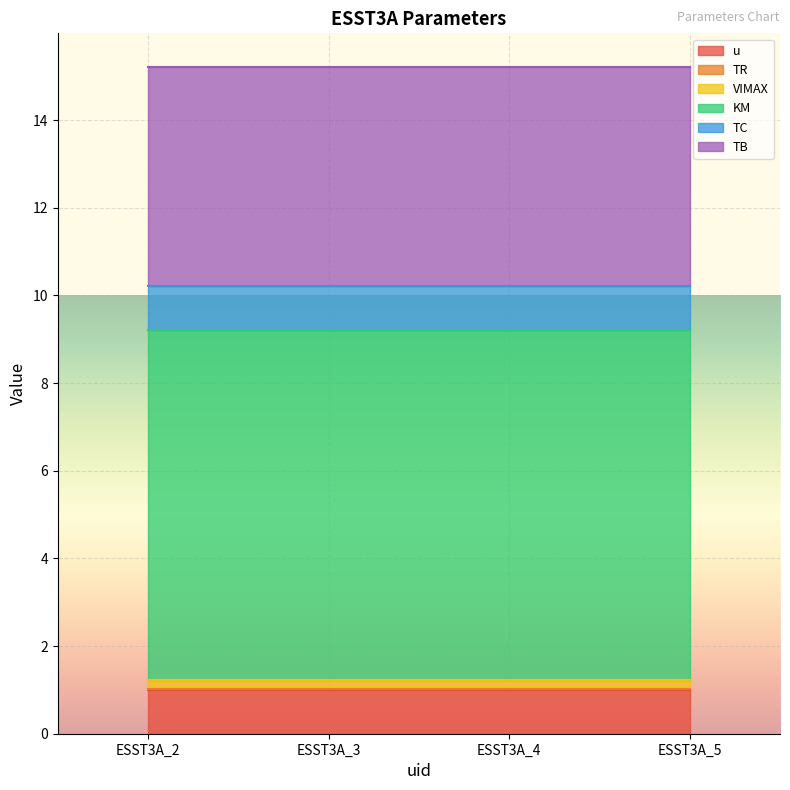

At which category is the sum across all series the highest?

ESST3A_2